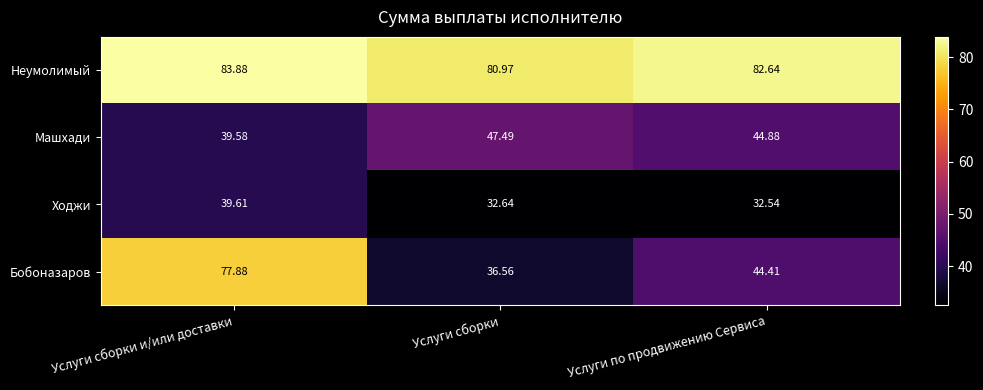

Which series has the widest spread of values?

Бобоназаров